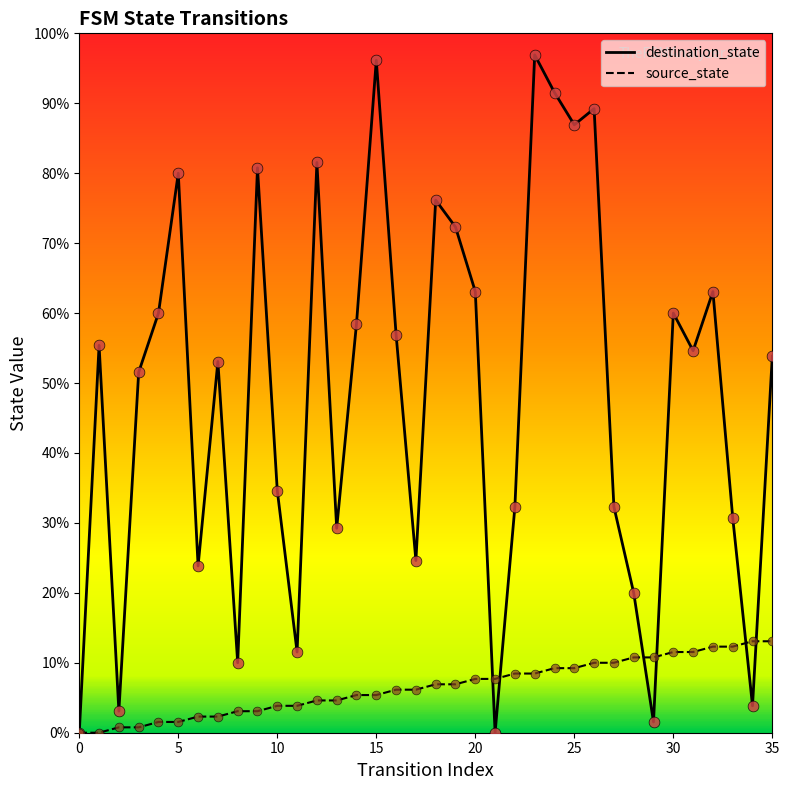

What are all the series names shown in the legend?

destination_state, source_state